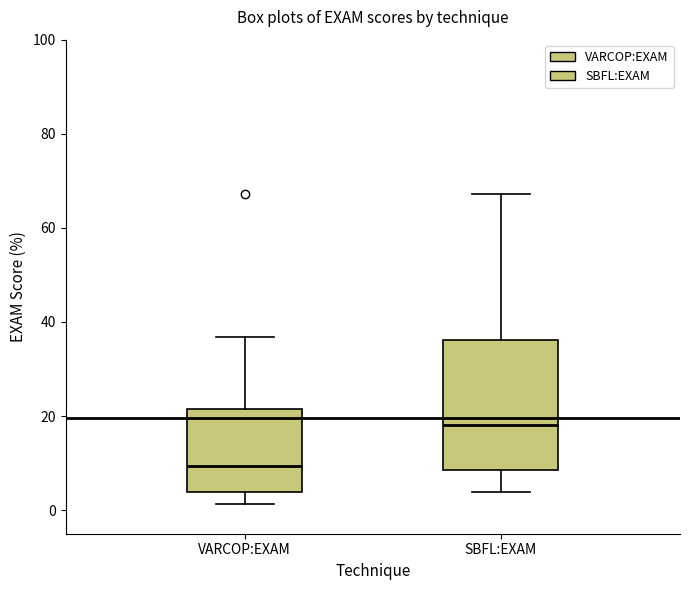

Which box's median line is the highest?

SBFL:EXAM